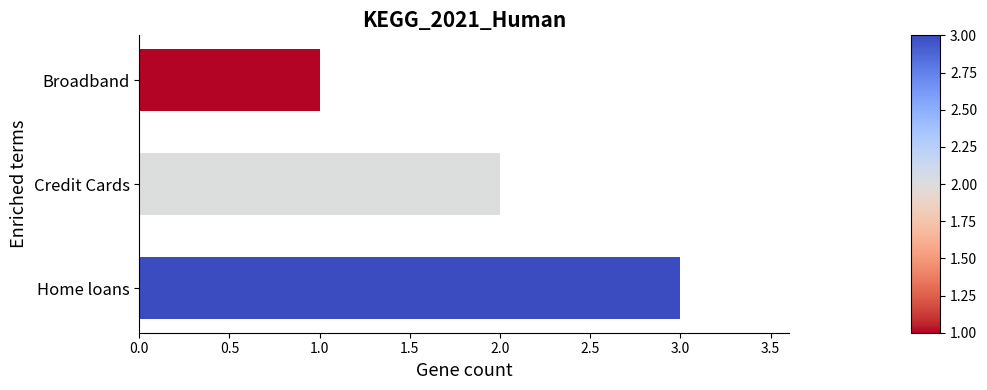

The value at Broadband is 1. True or false?

True